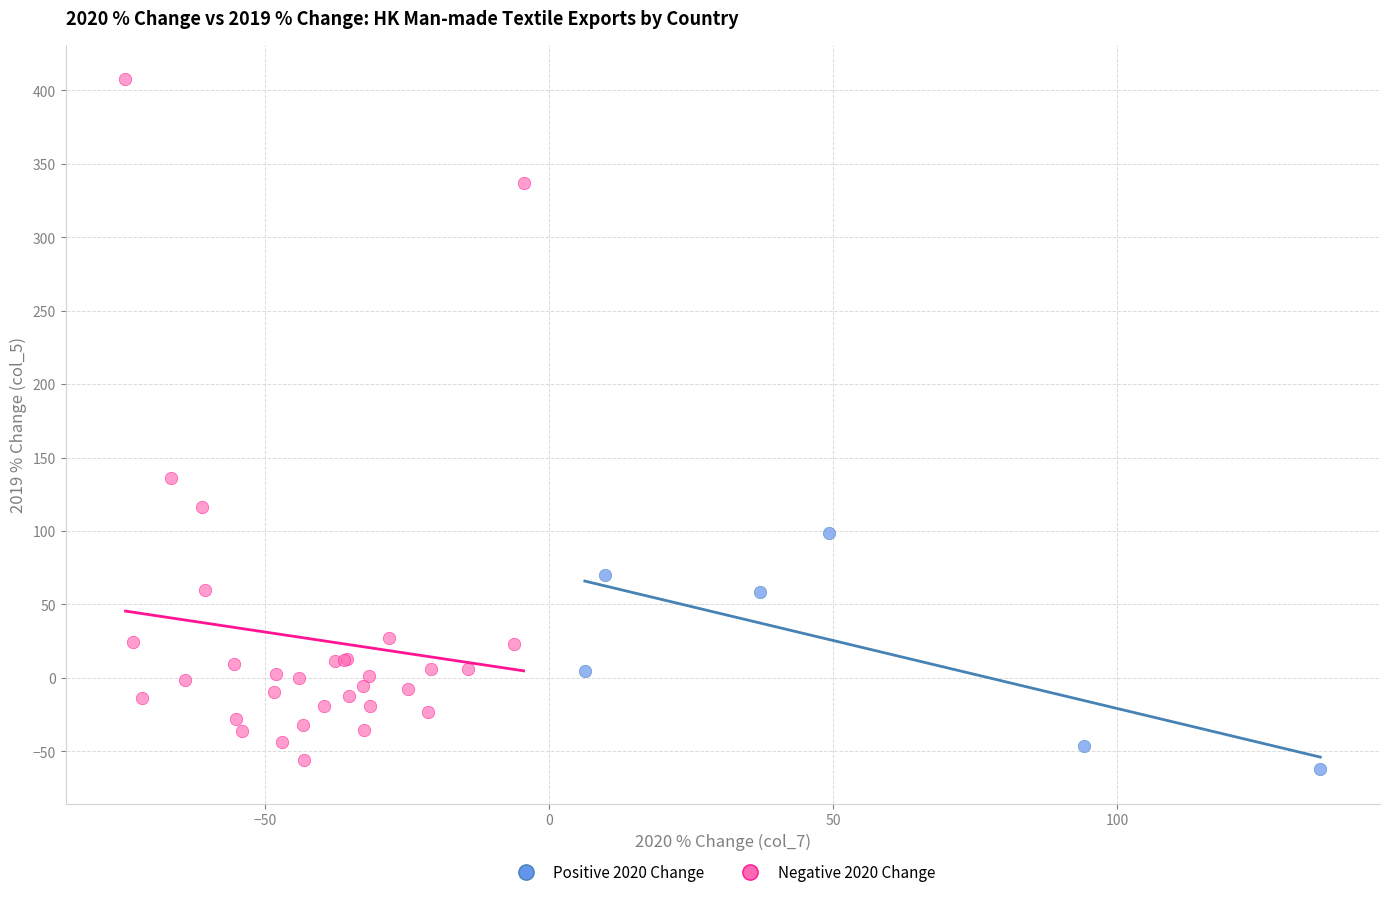

What are all the series names shown in the legend?

Positive 2020 Change, Negative 2020 Change